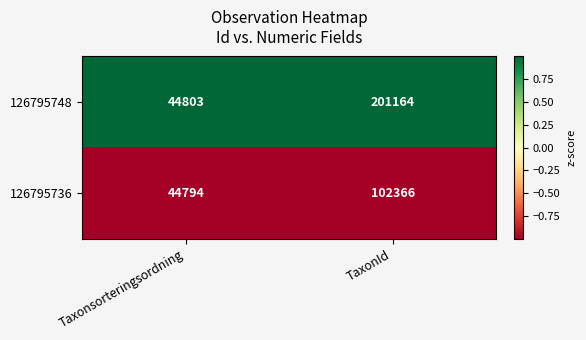

Which series has the largest total across all categories?

126795748